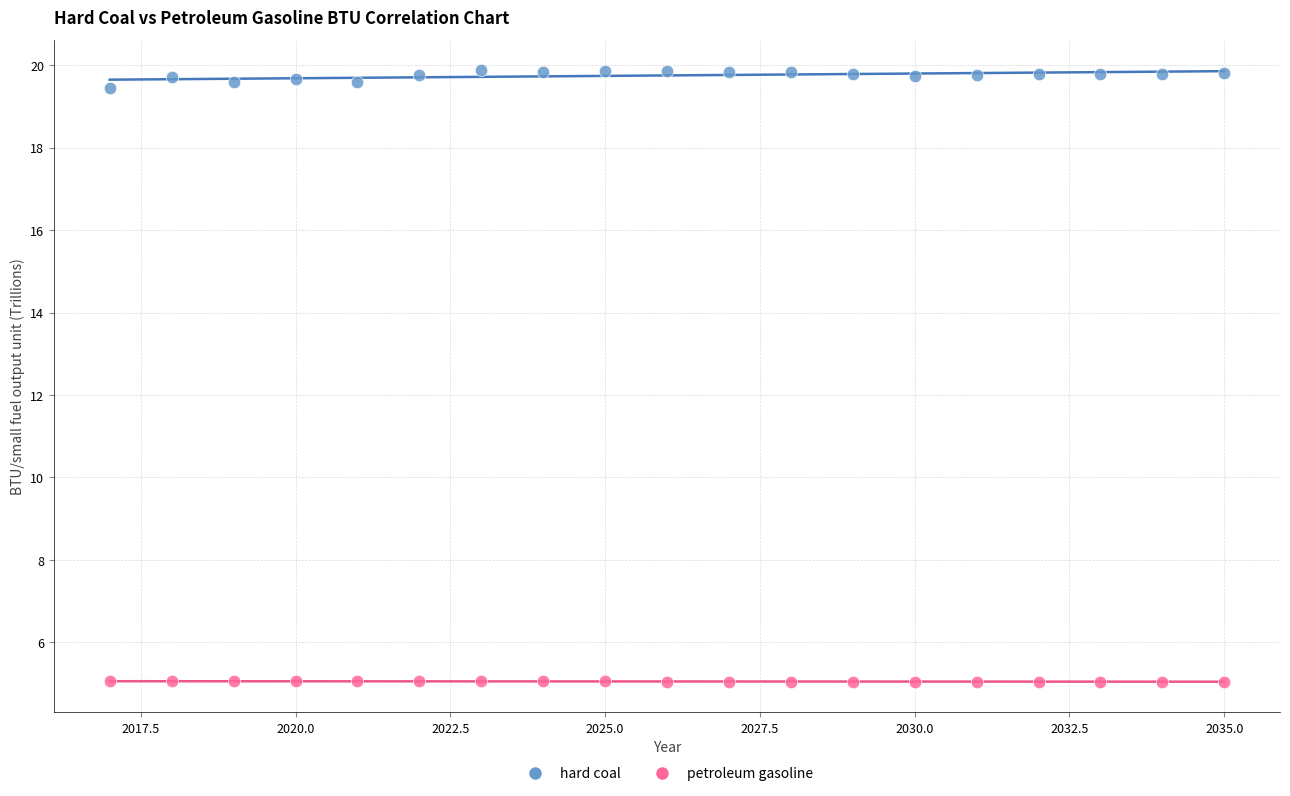

Across all data points, what is the range of X values (max minus min)?

18.0